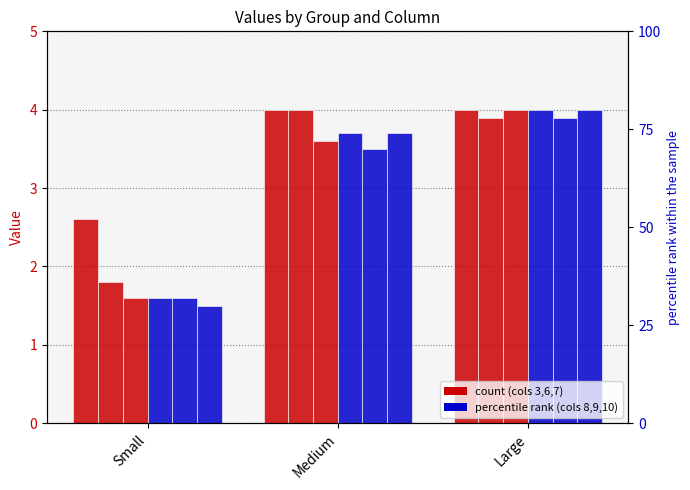

How many series are shown in this chart?

6